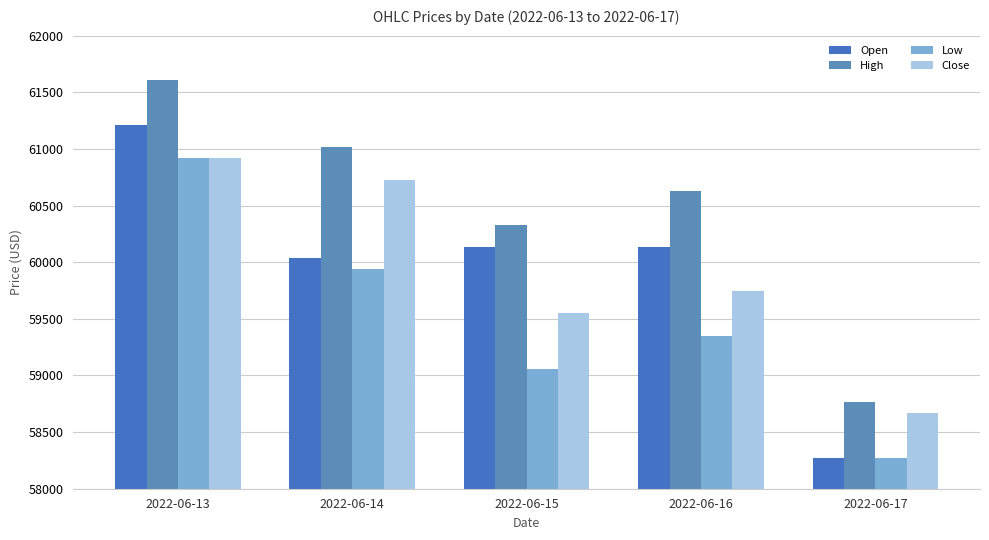

Are the bars horizontal?

No